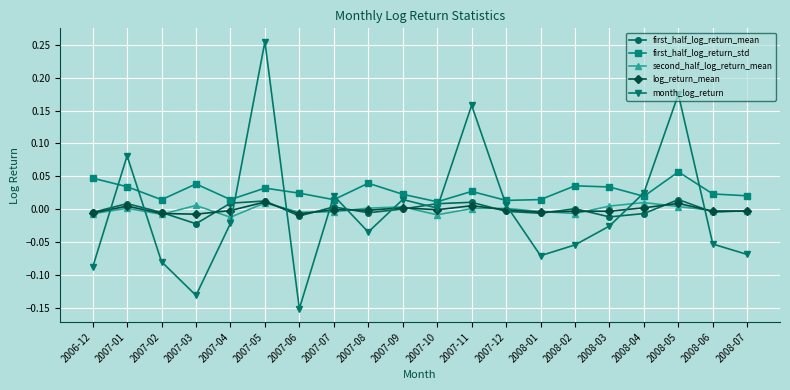

What is the label of the 6th point from the right?

2008-02